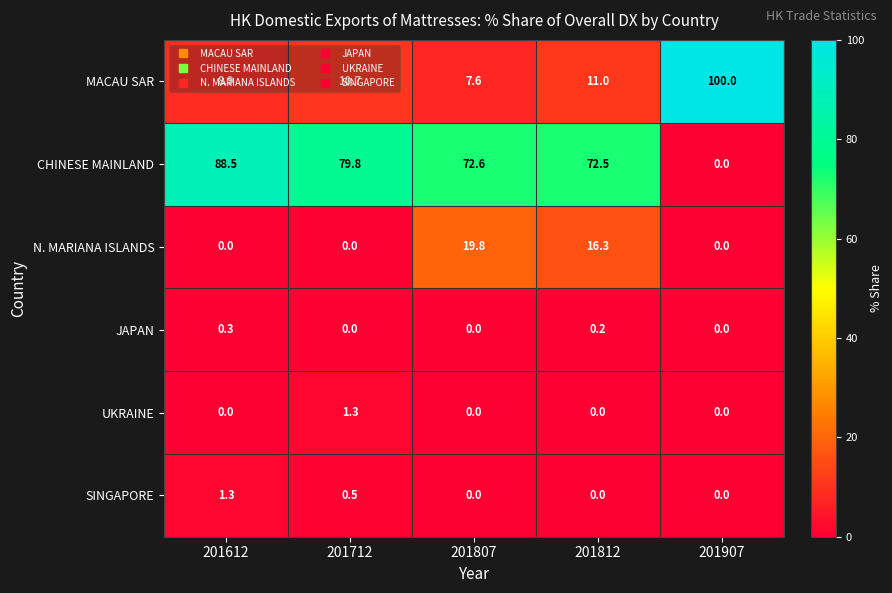

At how many categories does at least one series exceed 91?

1